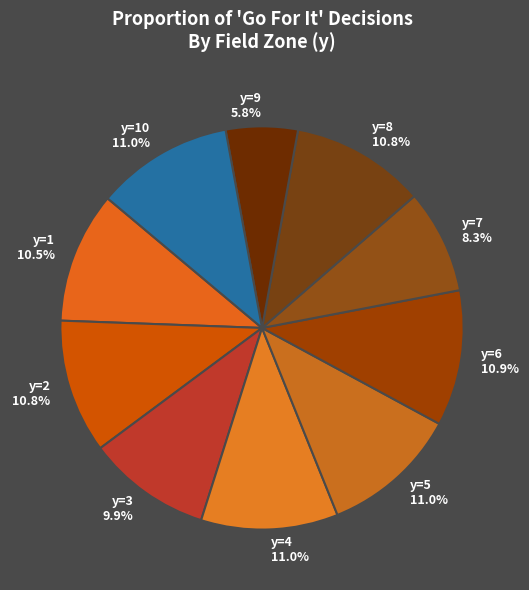

Which category has the smallest portion of the pie?

y=9 5.8%